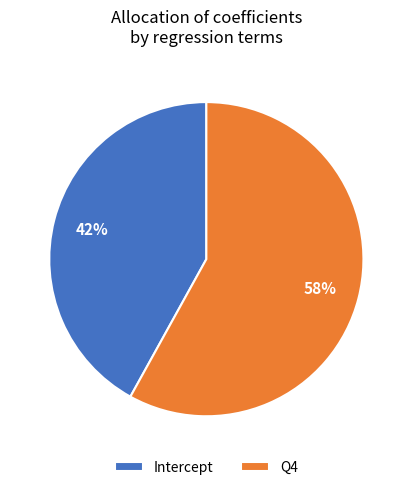

To the nearest percent, what portion does Intercept represent?

42%